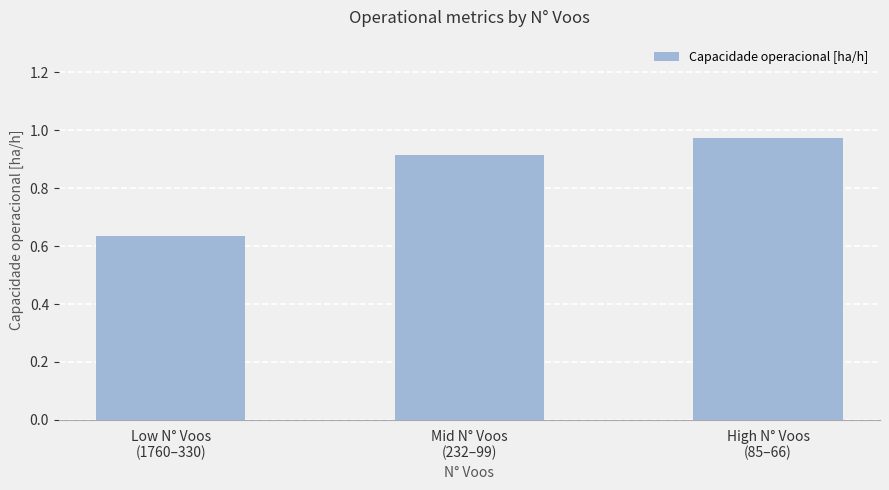

What is the difference between the maximum and minimum values?

0.3